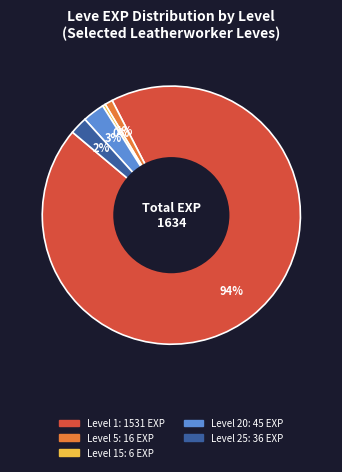

Is there any slice that represents more than half of the pie?

Yes